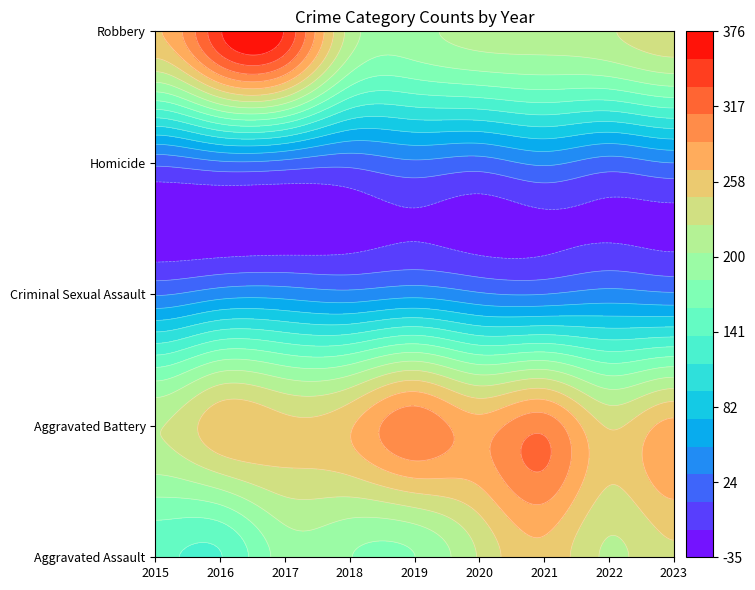

What is the maximum value for Homicide?

0.8